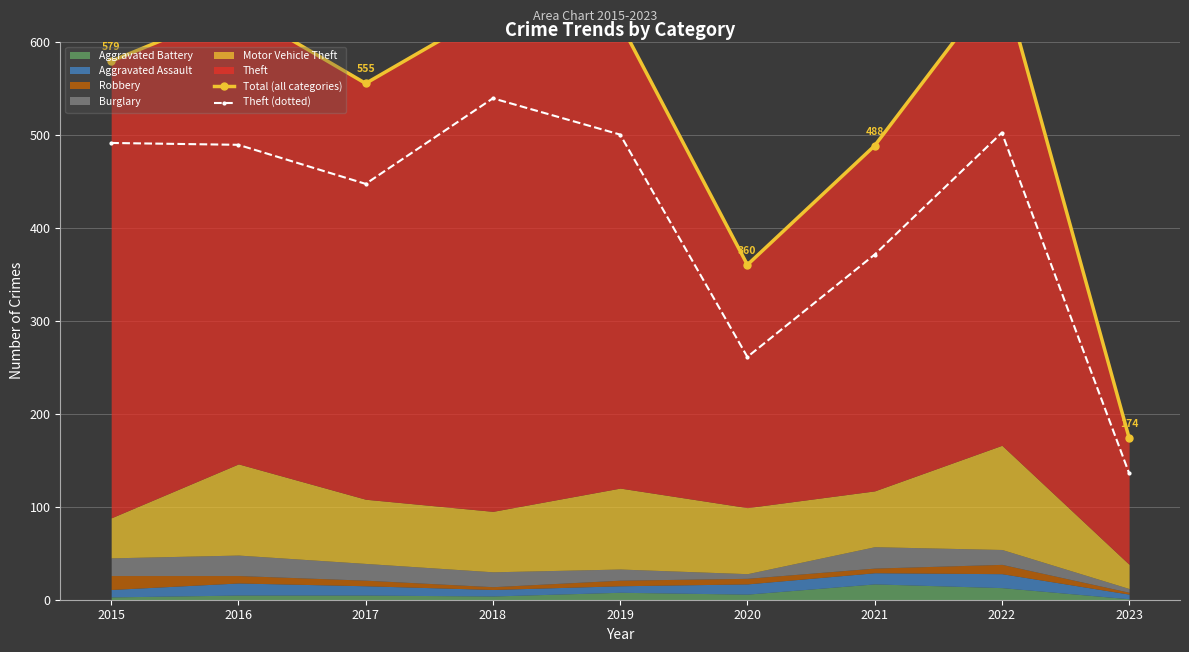

At which category does Theft (dotted) reach its first local peak?

2018